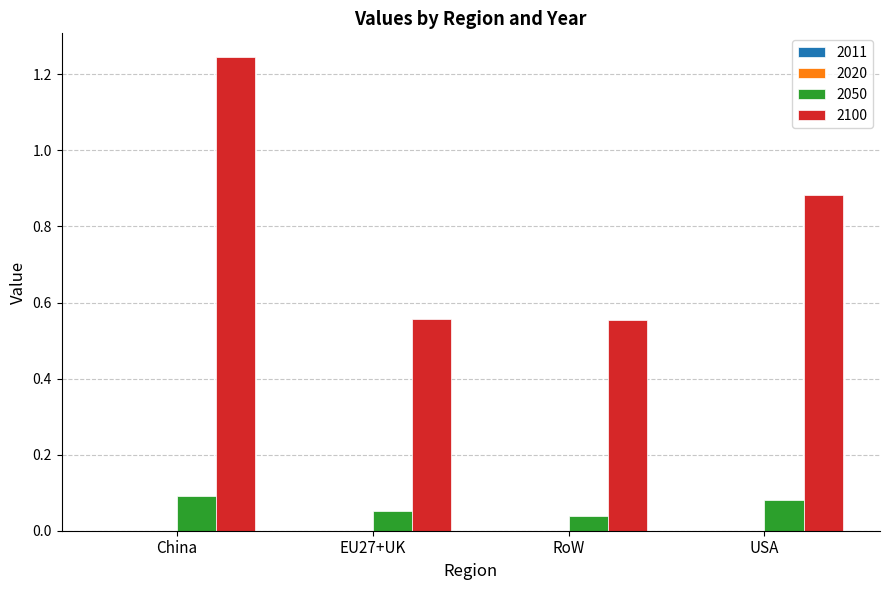

Is it true that 2050 equals 0.1 at USA?

True